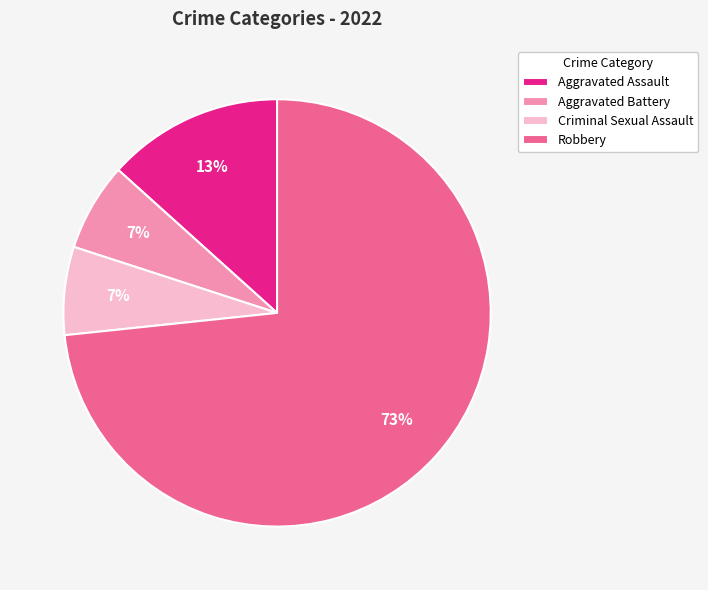

To the nearest percent, what percentage of the pie is Robbery?

73%